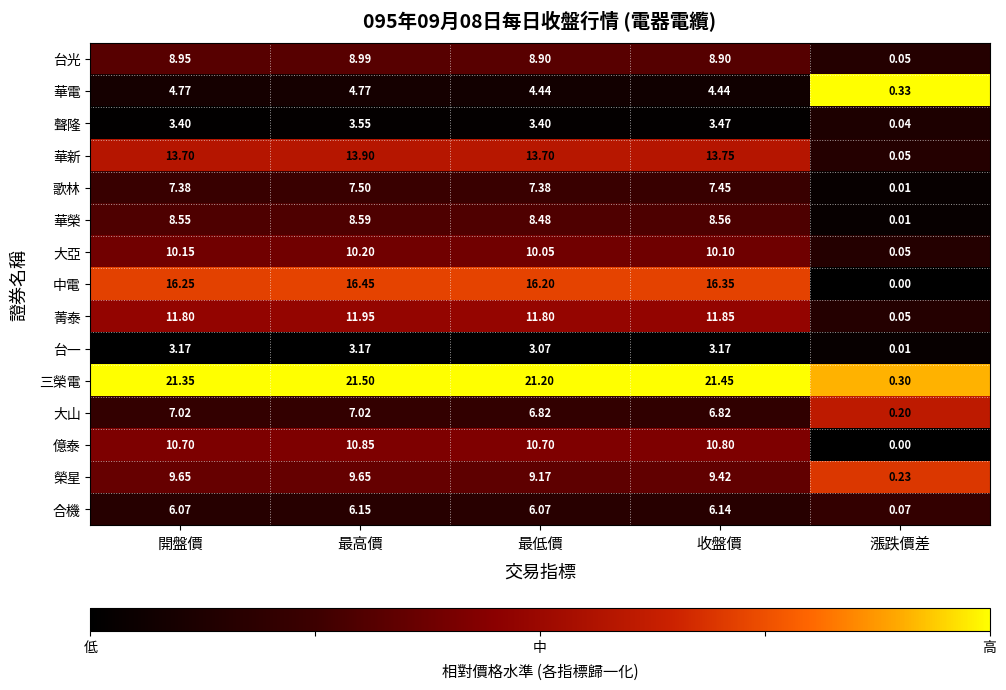

Is the value of 台一 at 漲跌價差 greater than the value of 億泰 at 收盤價?

No